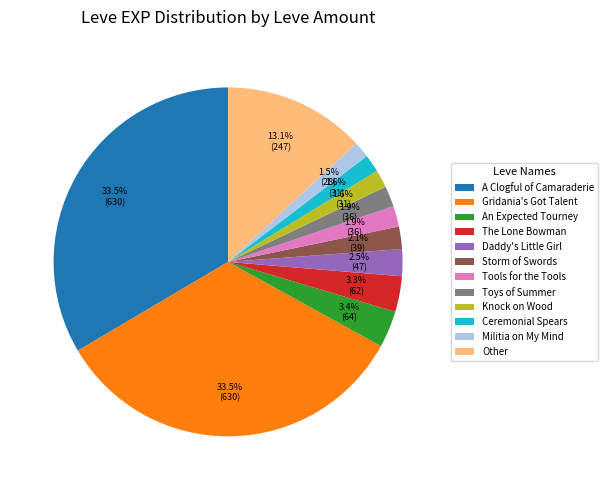

Combined, what portion of the pie is Other and Daddy's Little Girl?

15.6%